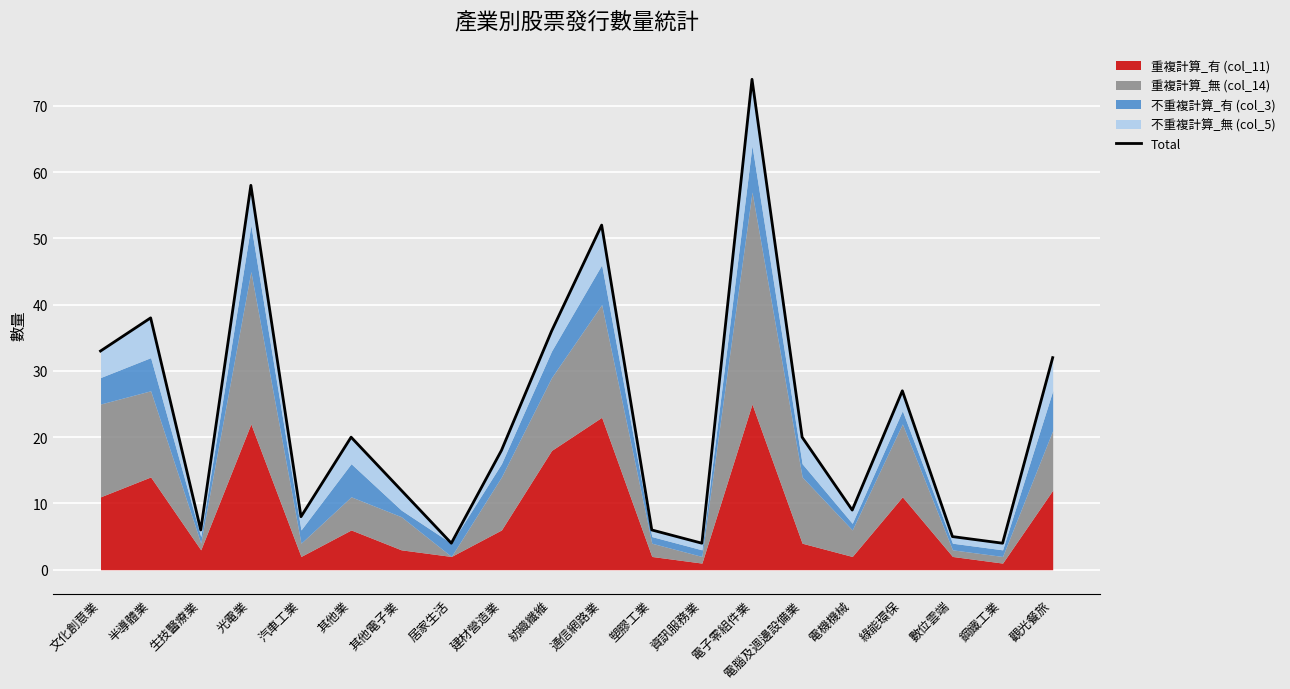

Rank the categories by value from highest to lowest.

電子零組件業, 光電業, 通信網路業, 半導體業, 紡織纖維, 文化創意業, 觀光餐旅, 綠能環保, 其他業, 電腦及週邊設備業, 建材營造業, 其他電子業, 電機機械, 汽車工業, 生技醫療業, 塑膠工業, 數位雲端, 居家生活, 資訊服務業, 鋼鐵工業